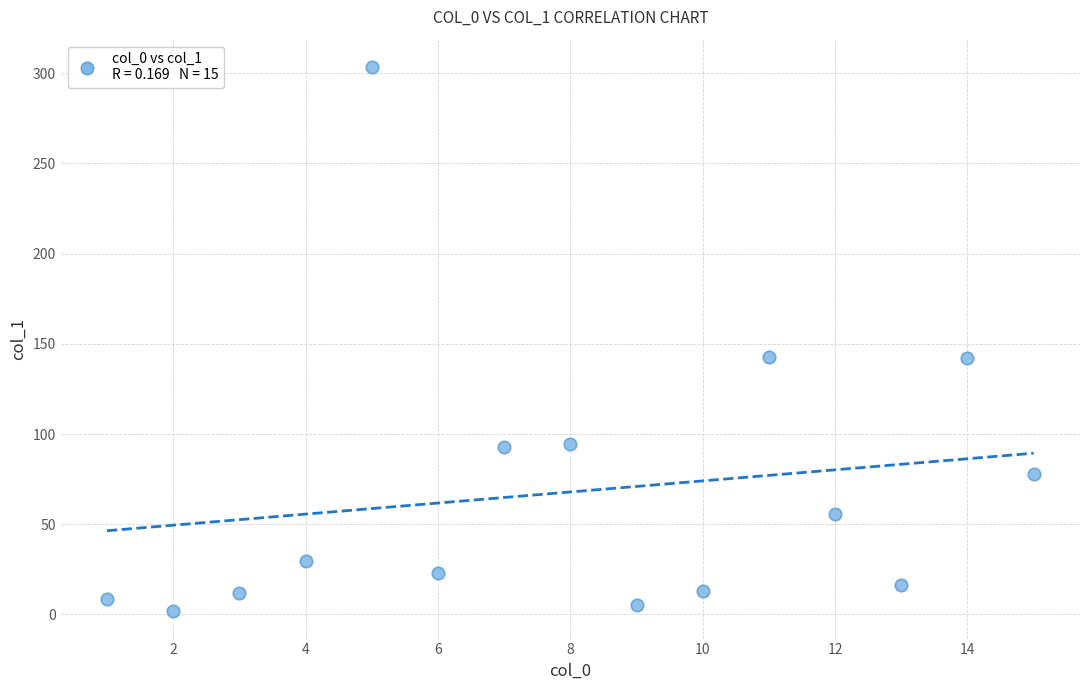

What is the range of Y values (max minus min)?

301.8